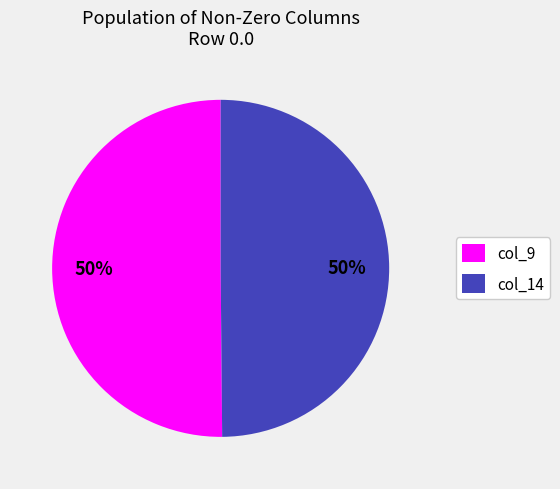

To the nearest percent, what is the combined percentage of col_9 and col_14?

100%